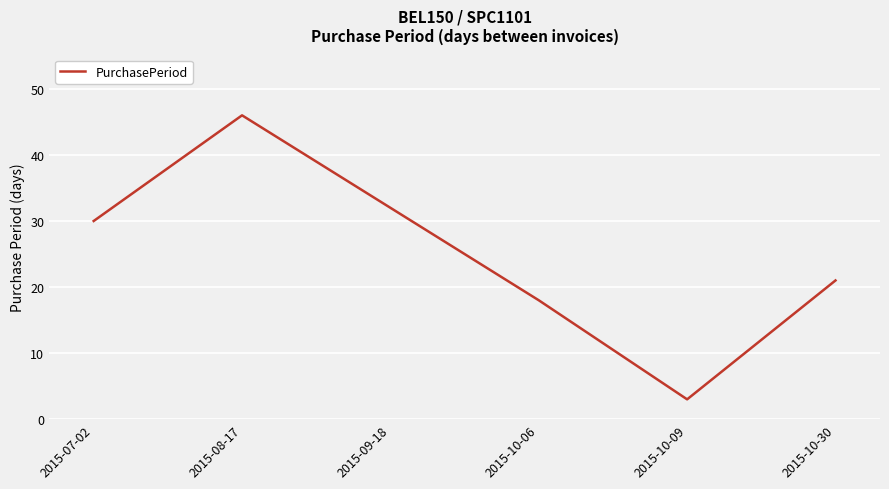

Reading left to right, extract all data points from this chart.

30	46	32	18	3	21